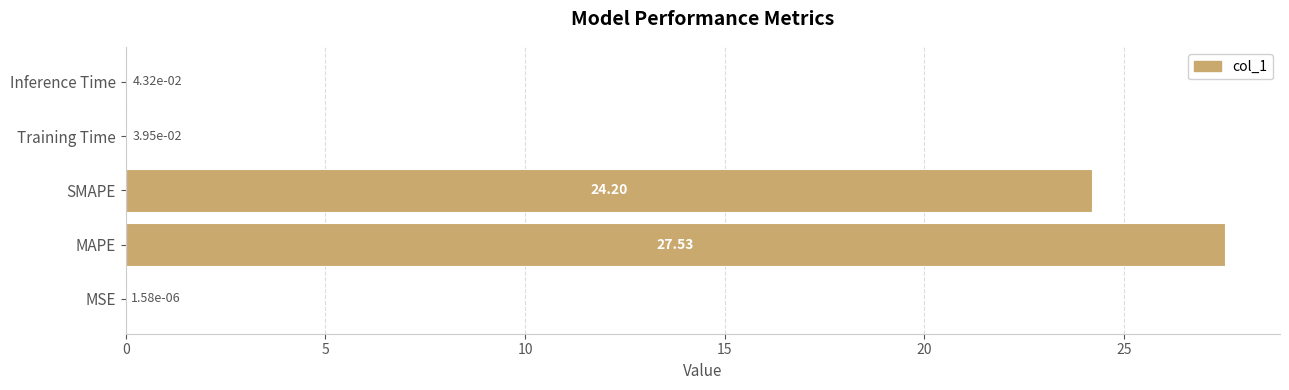

What is the sum of all values?

51.8